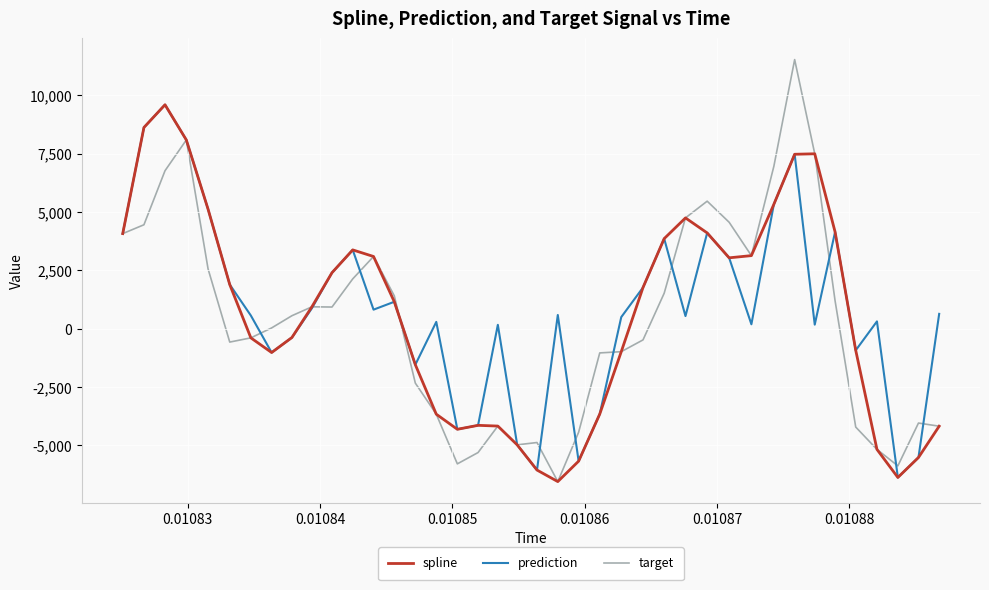

In spline, how many points are lower than both neighbors (excluding endpoints)?

5